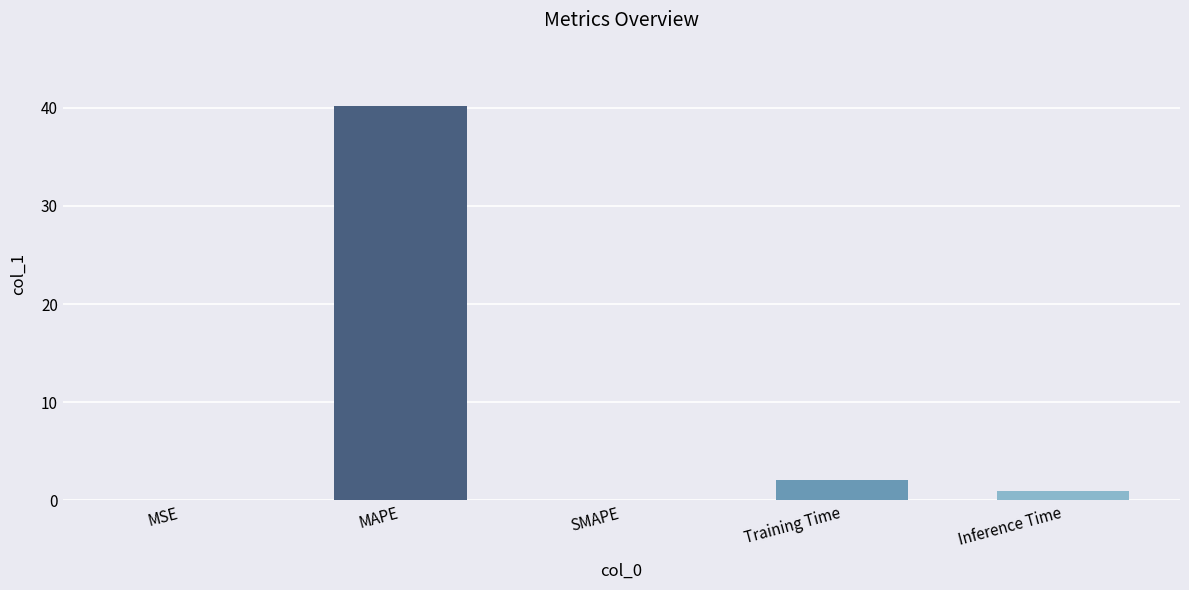

Where is the data nearest to the value 20?

Training Time